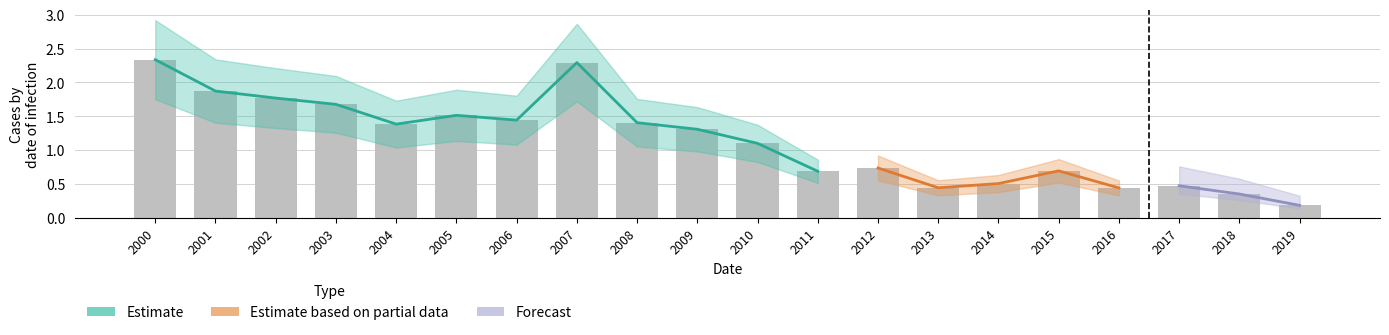

Does the chart contain stacked bars?

No